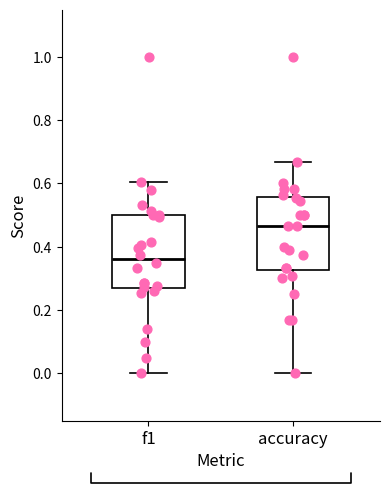

Where is the upper edge of the box for accuracy on the y-axis? The values are not printed on the chart, so give them approximately, as read against the axis.

0.56